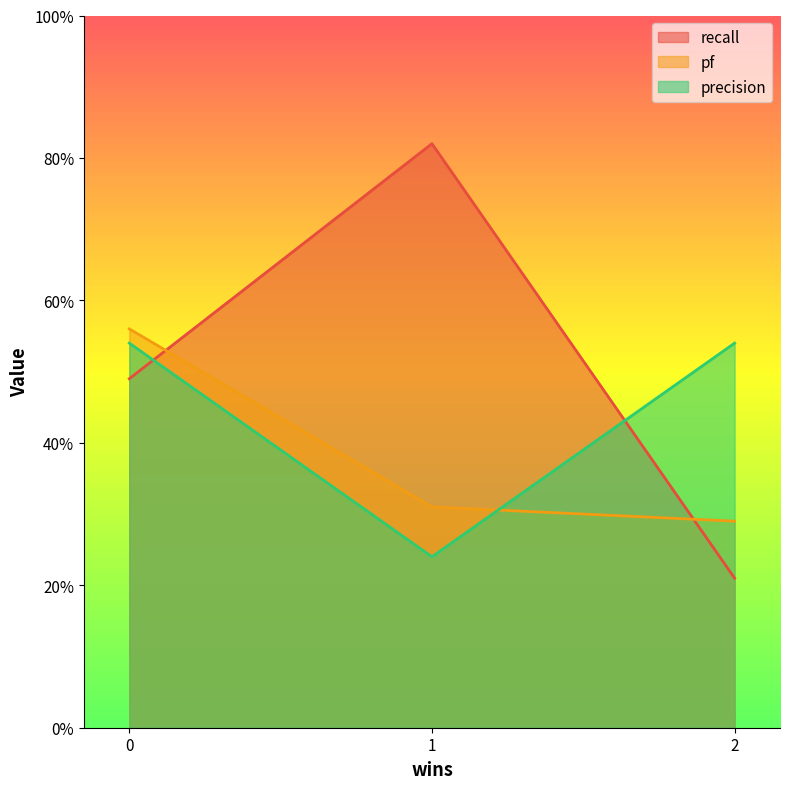

What is the average value of the recall series?

0.5